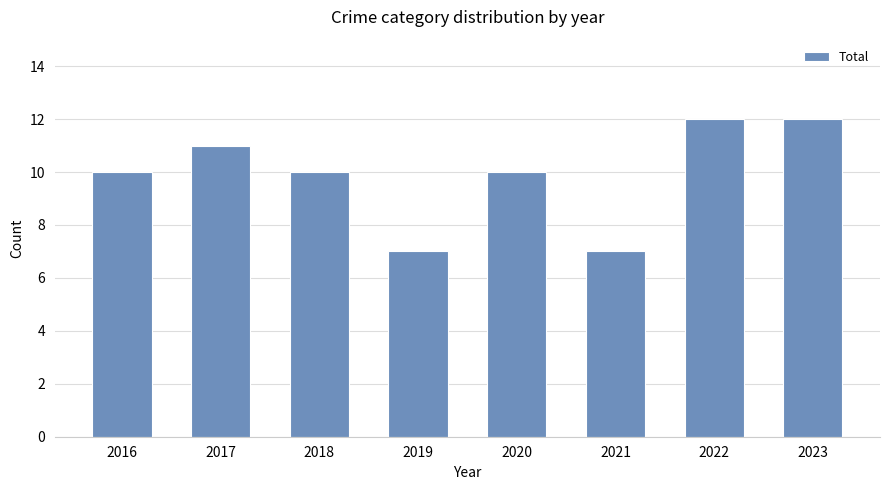

The value at 2016 is 17. True or false?

False